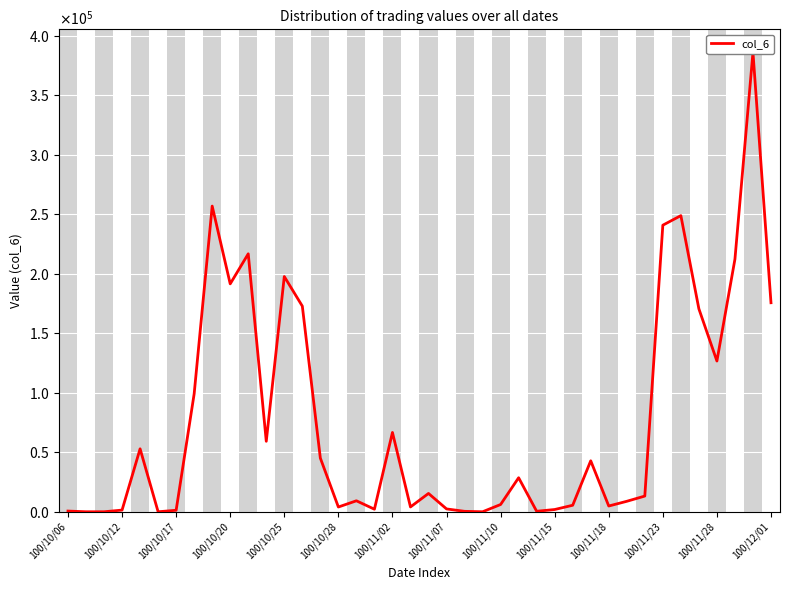

How many values are below 15400?

20